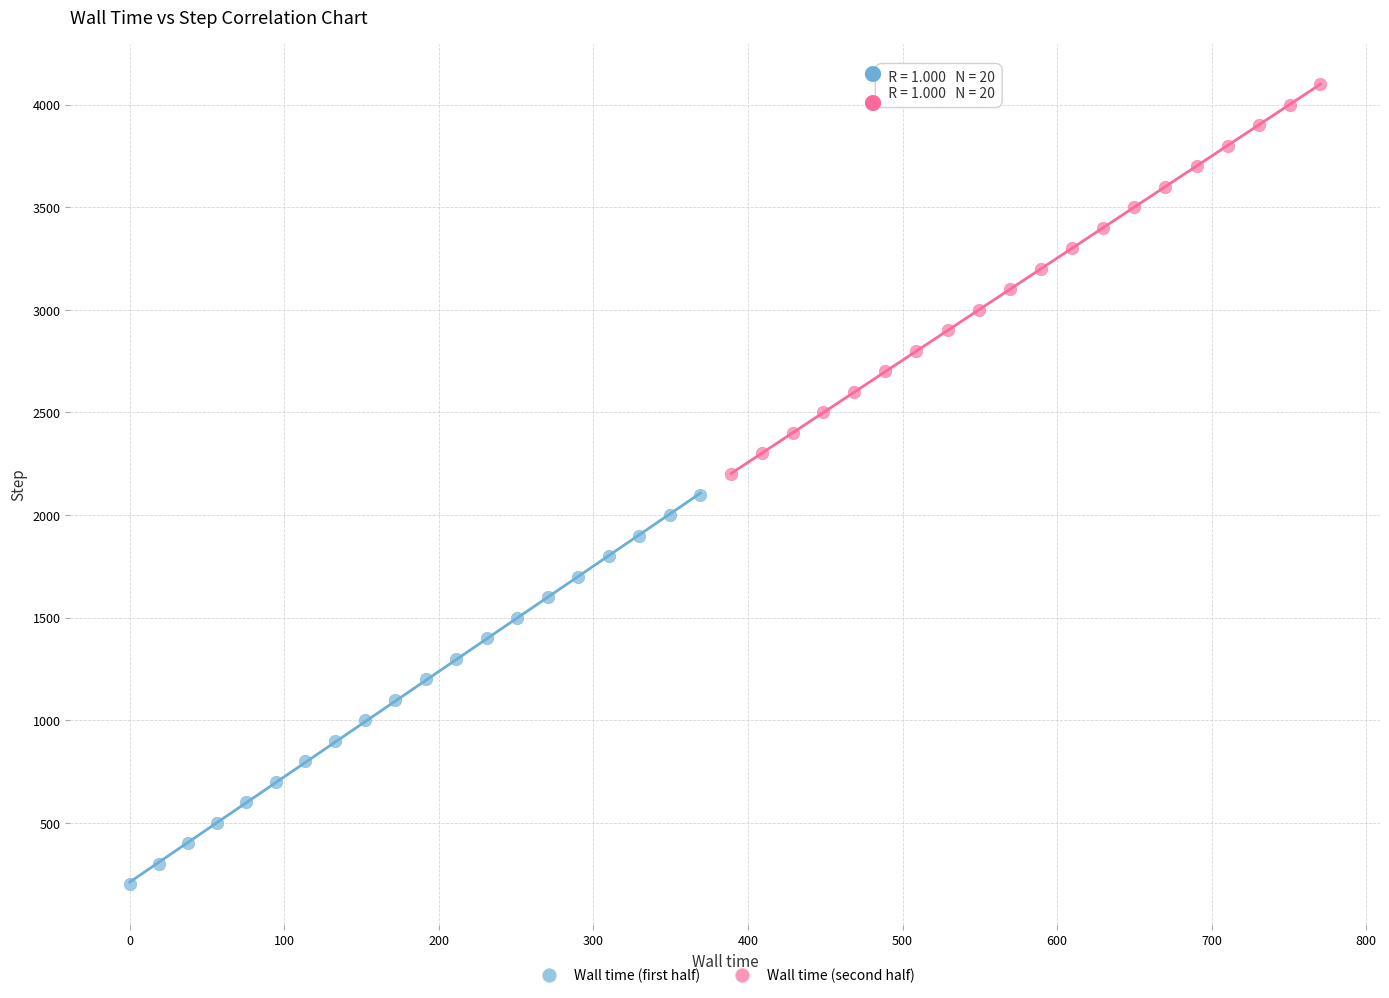

Which series reaches the maximum Y coordinate?

Wall time (second half)